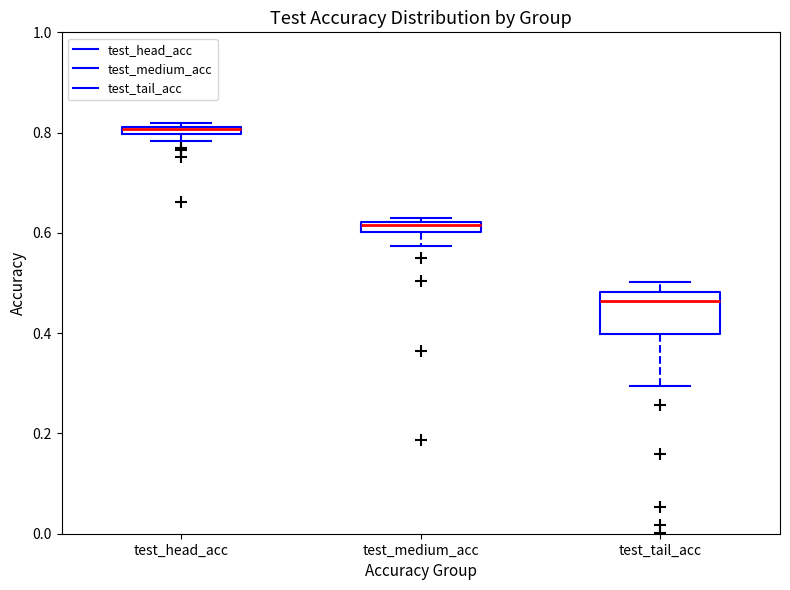

Which box's median line is the highest?

test_head_acc